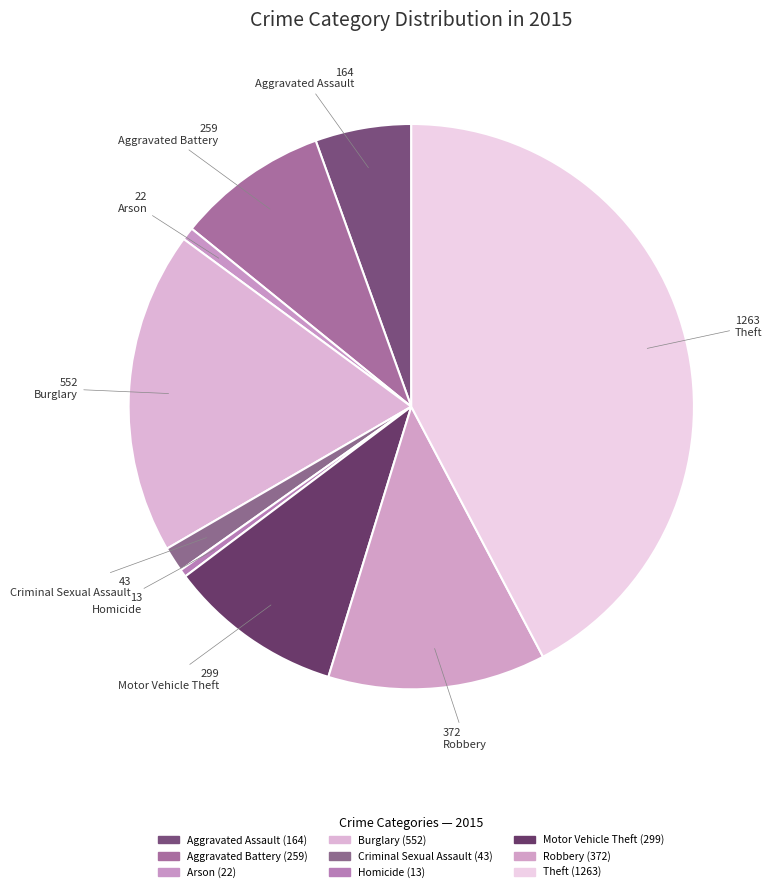

To the nearest percent, what is the average slice percentage?

11%